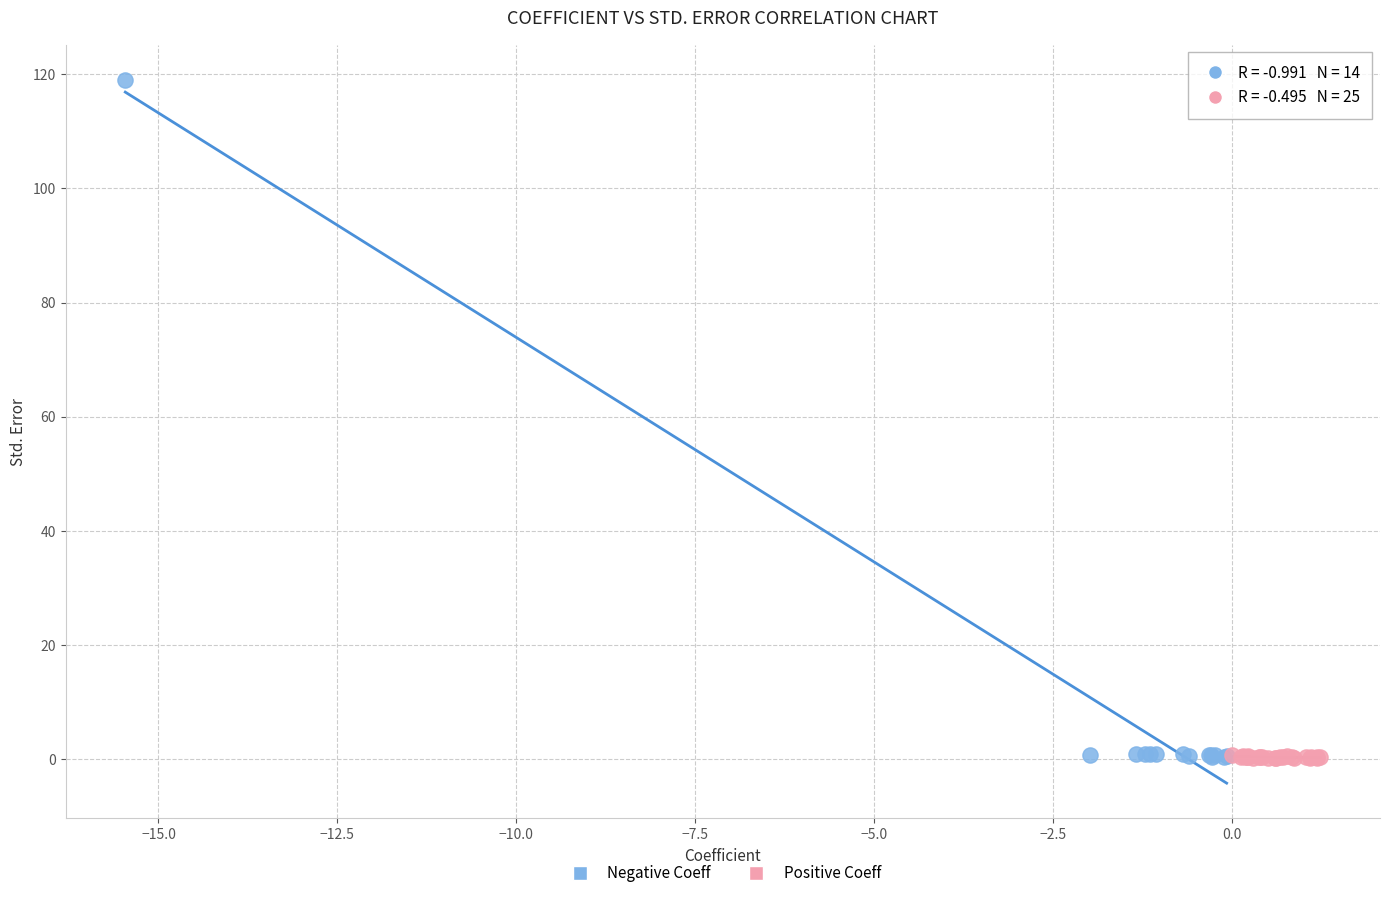

What are all the series names shown in the legend?

Negative Coeff, Positive Coeff